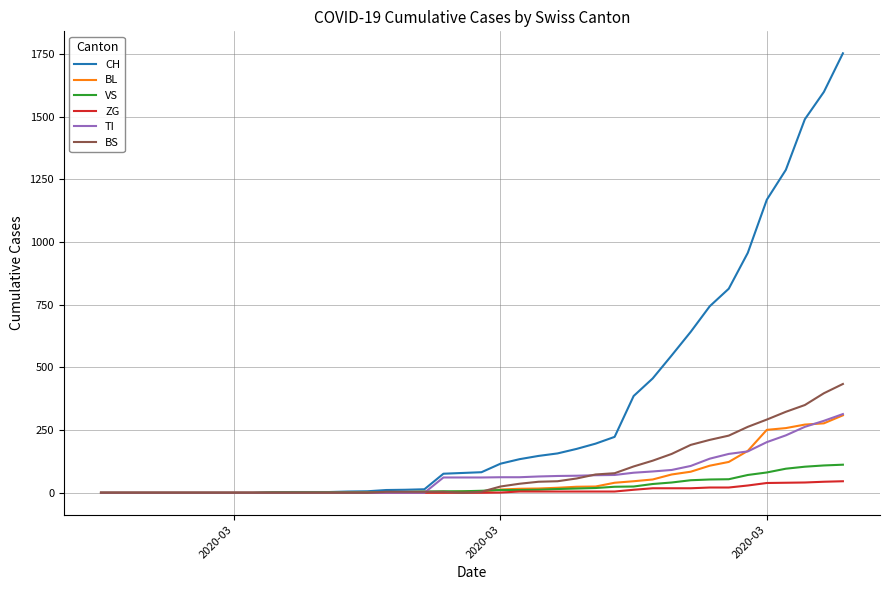

Which series has the largest range (max minus min)?

CH